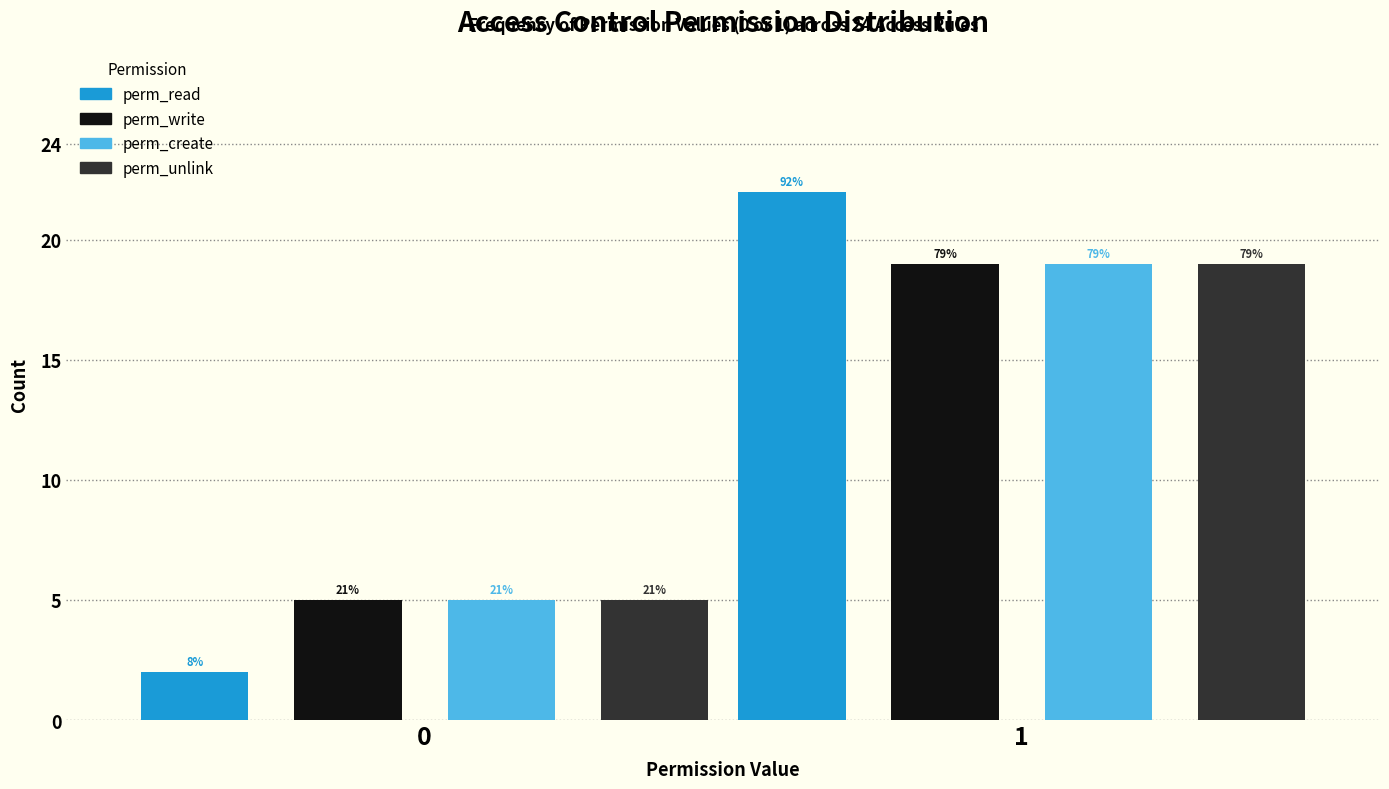

What are all the series names shown in the legend?

perm_read, perm_write, perm_create, perm_unlink